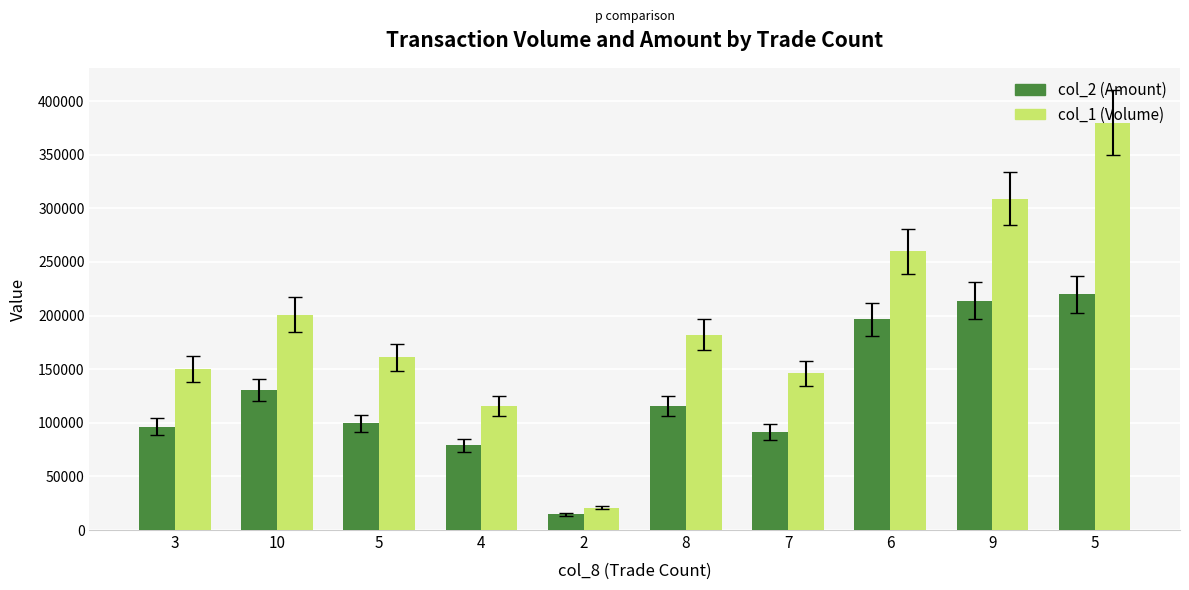

Are the bars horizontal?

No